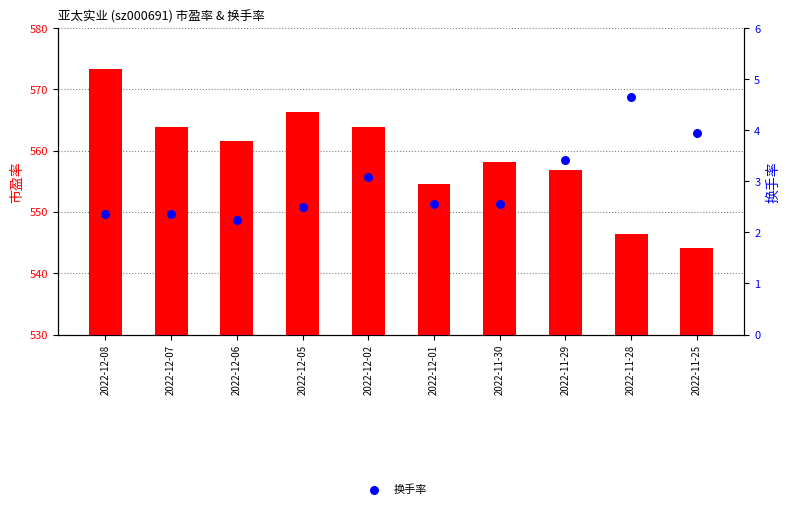

At how many categories does at least one series exceed 476?

10